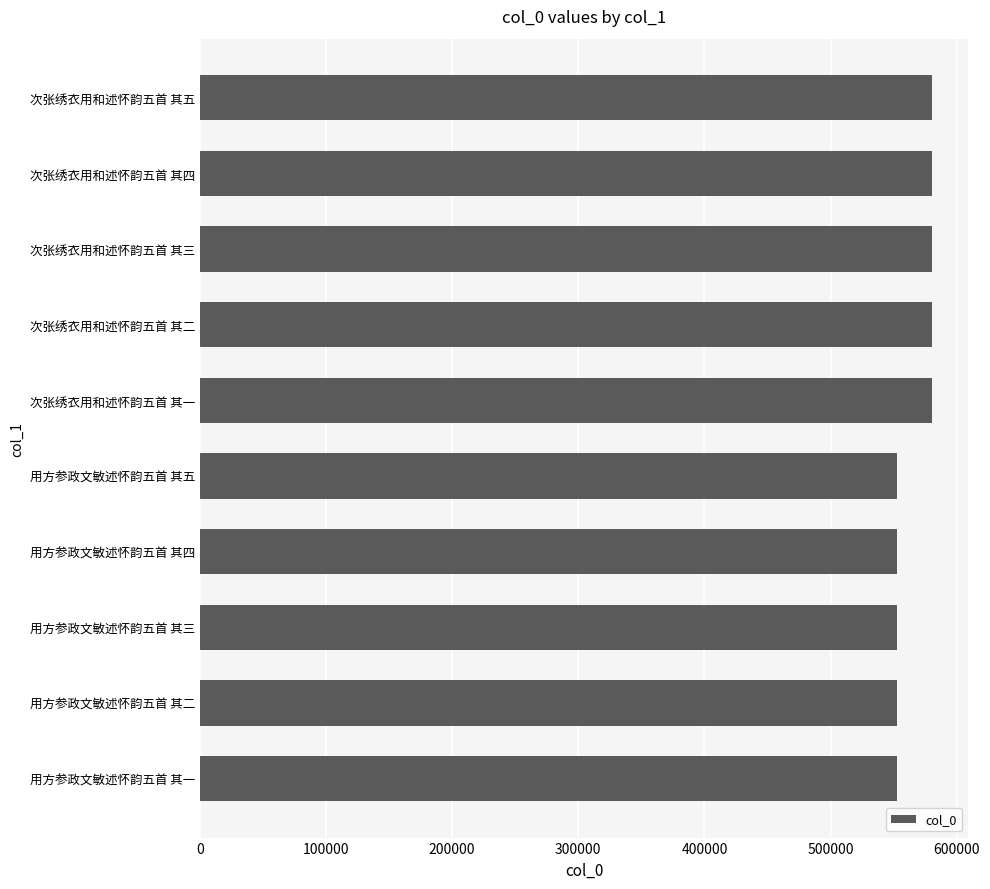

What is the change in value from 用方参政文敏述怀韵五首 其二 to 次张绣衣用和述怀韵五首 其一?

+27176